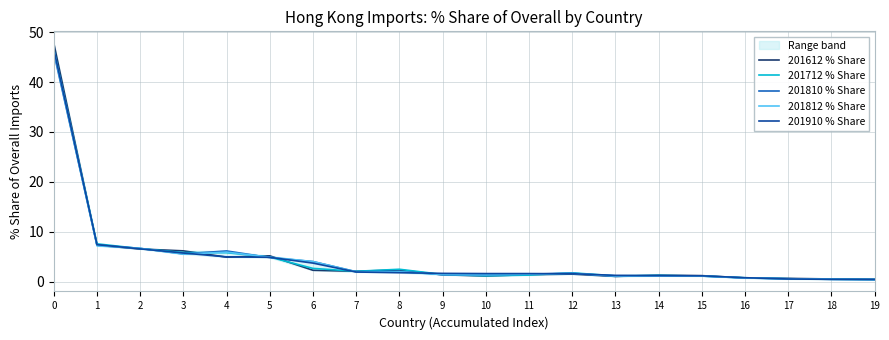

Which series ends up on top after the final intersection of 201812 % Share and 201910 % Share?

201910 % Share